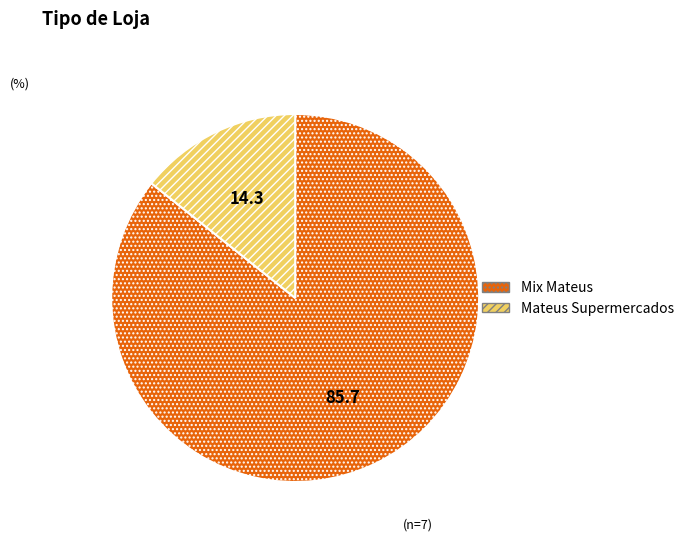

How many segments does this pie chart have?

2